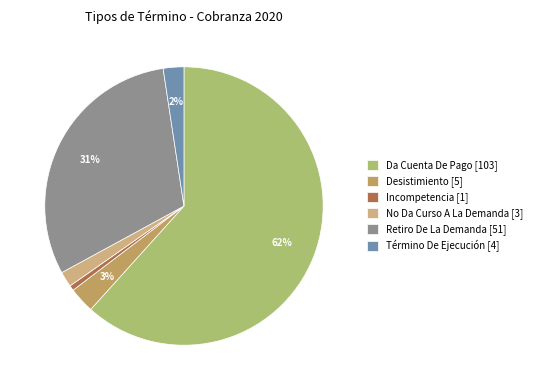

How many slices are in this pie chart?

6